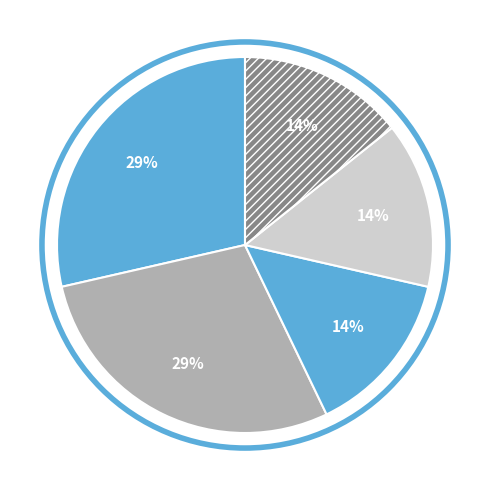

Count the number of slices in the pie.

5